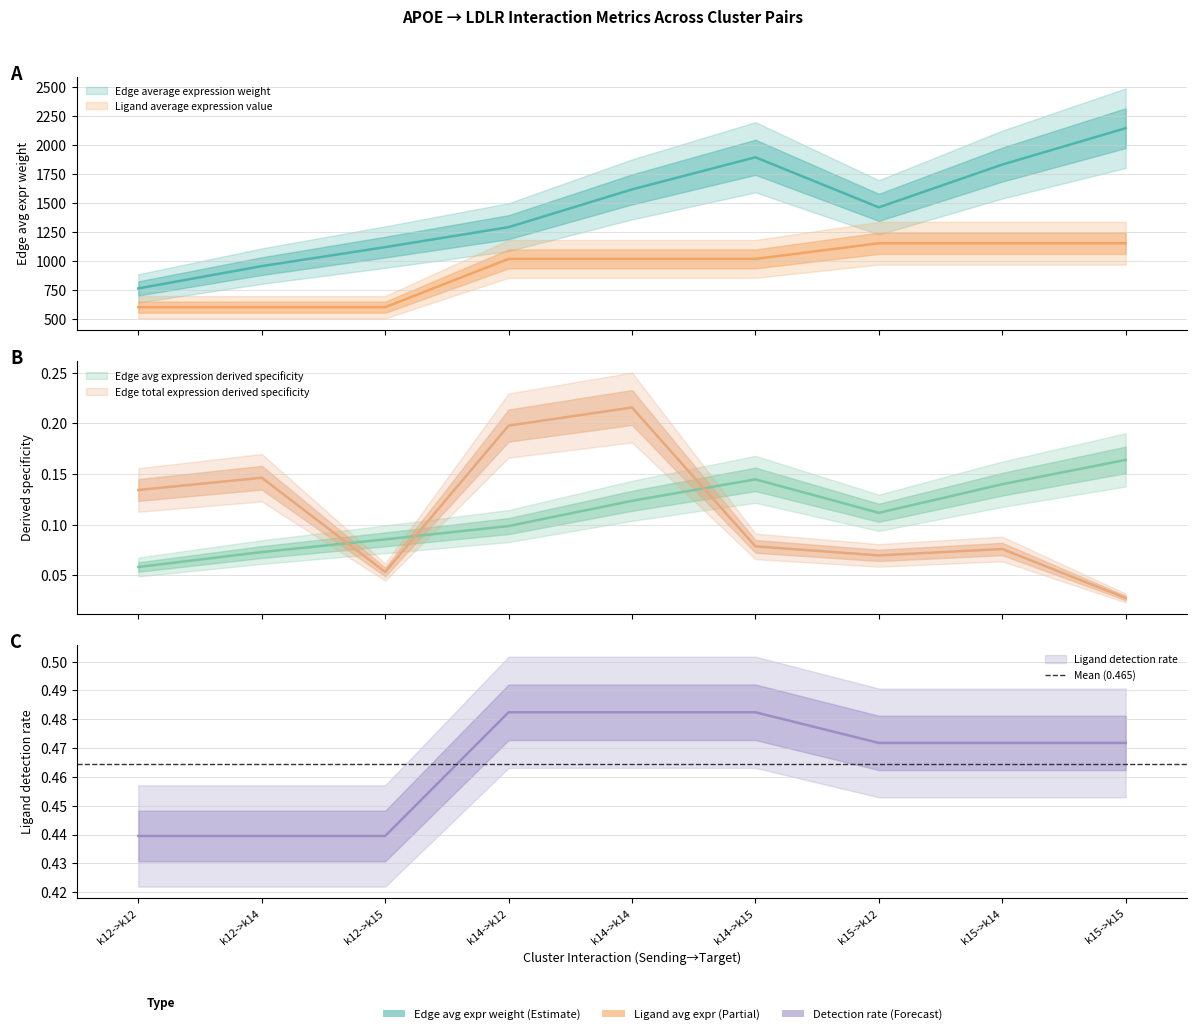

What is the minimum value for Edge avg expression derived specificity?

0.1